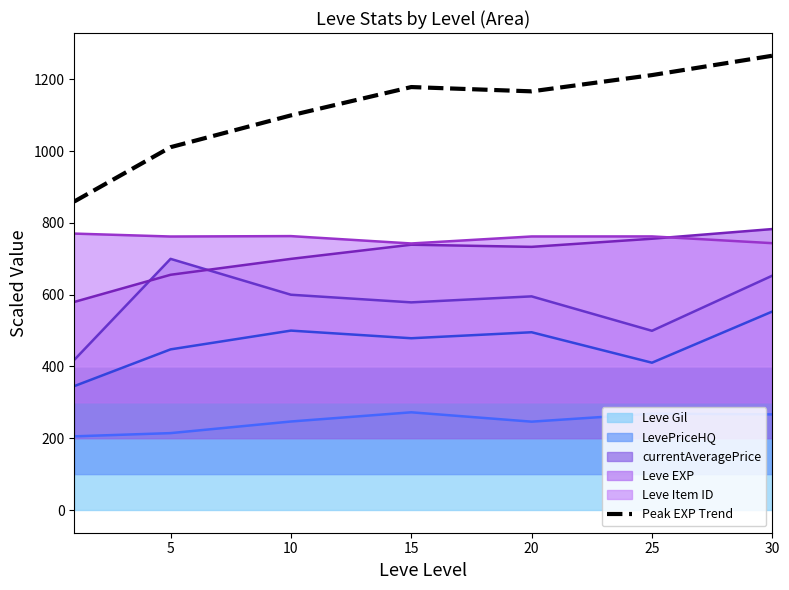

Approximately how many times larger is the value at 0 compared to 5?

0.9